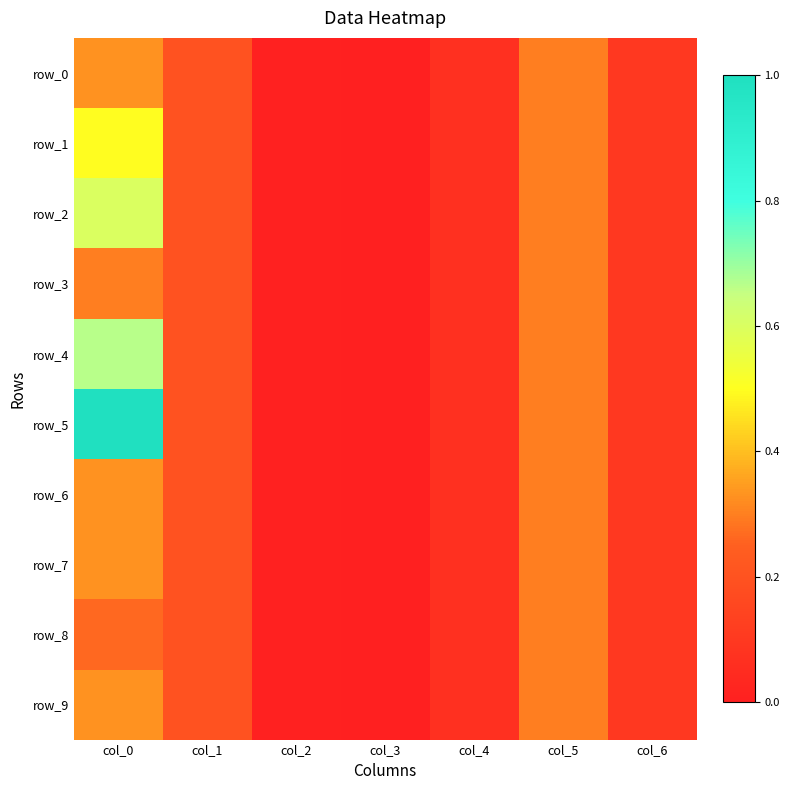

Is it true that row_6 equals 0.1 at col_4?

True